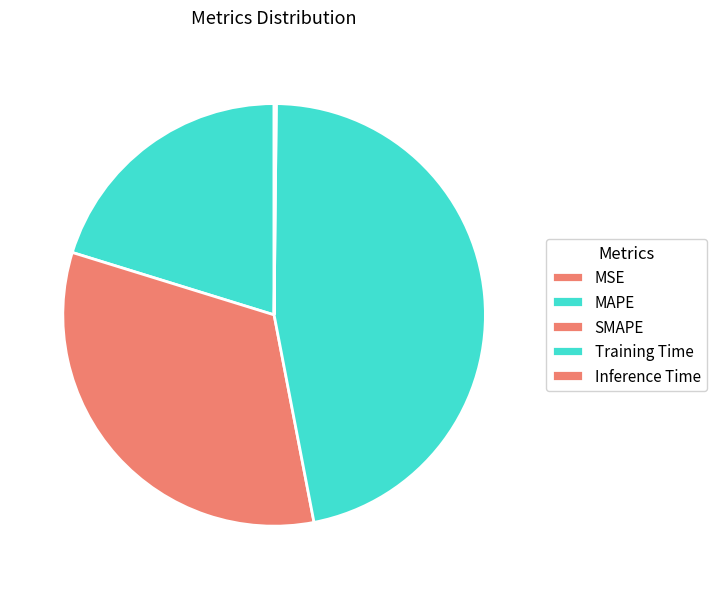

How many slices are in this pie chart?

5